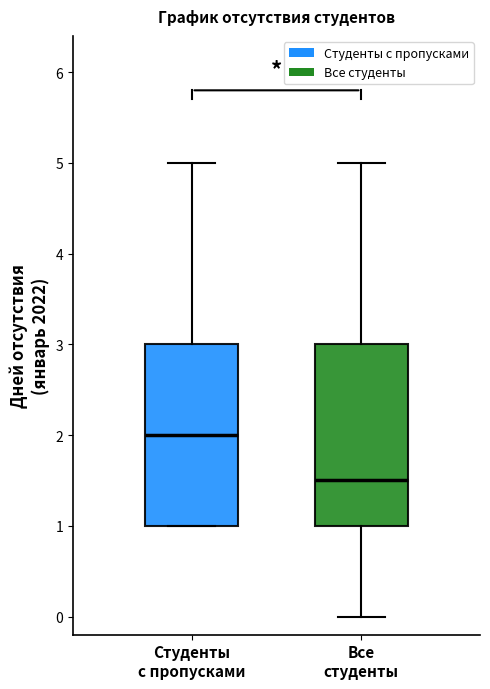

Reading left to right, read every box against the y-axis: the position of its median line, the range the box covers, and the ends of its whiskers. The values are not printed on the chart, so give them approximately, as read against the axis.

Студенты с пропусками: median 2.0, box 1.0 to 3.0, whiskers 1.0 to 5.0
Все студенты: median 1.5, box 1.0 to 3.0, whiskers 0.0 to 5.0